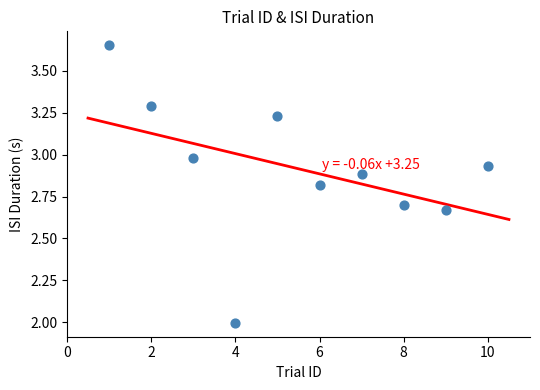

What is the average X value?

5.5